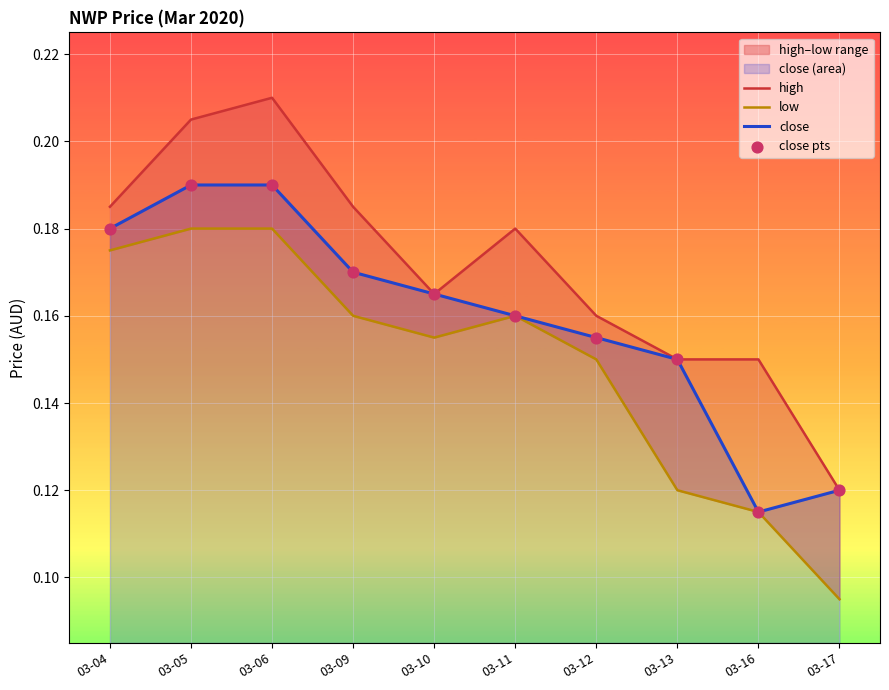

Is the value of close pts at 03-13 greater than the value of high at 03-05?

No